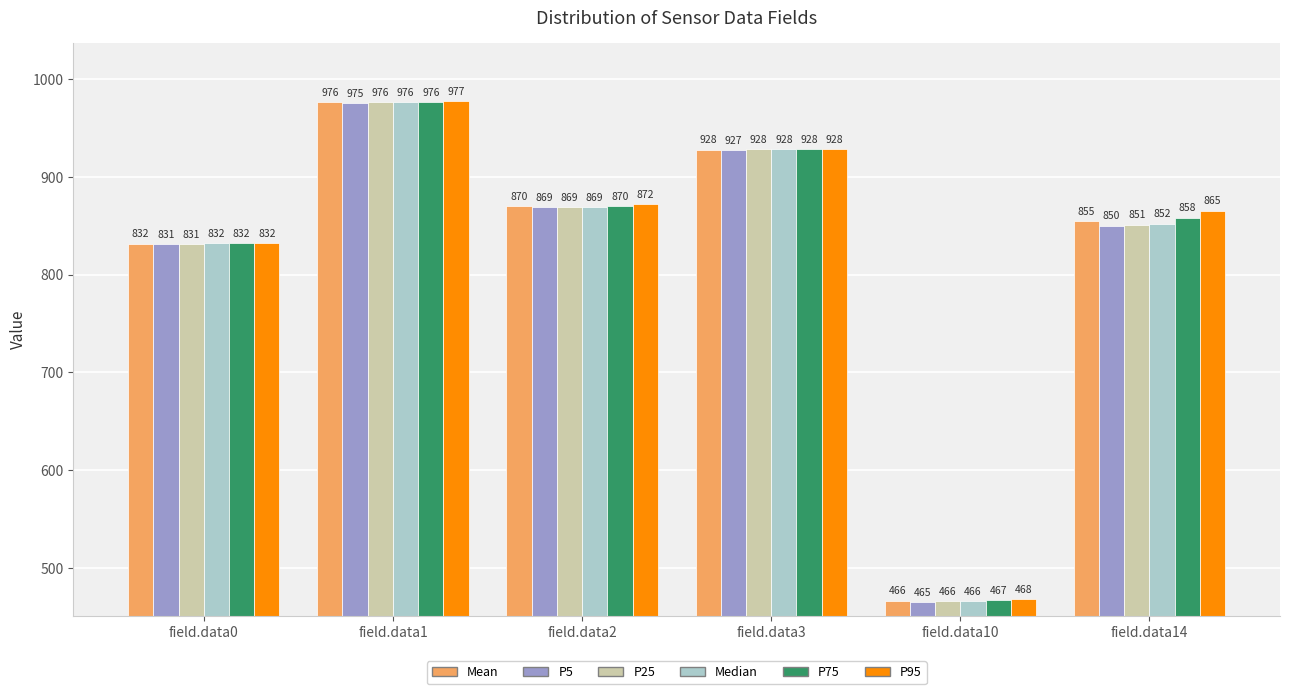

What is the difference between the highest and lowest values at field.data2?

3.0